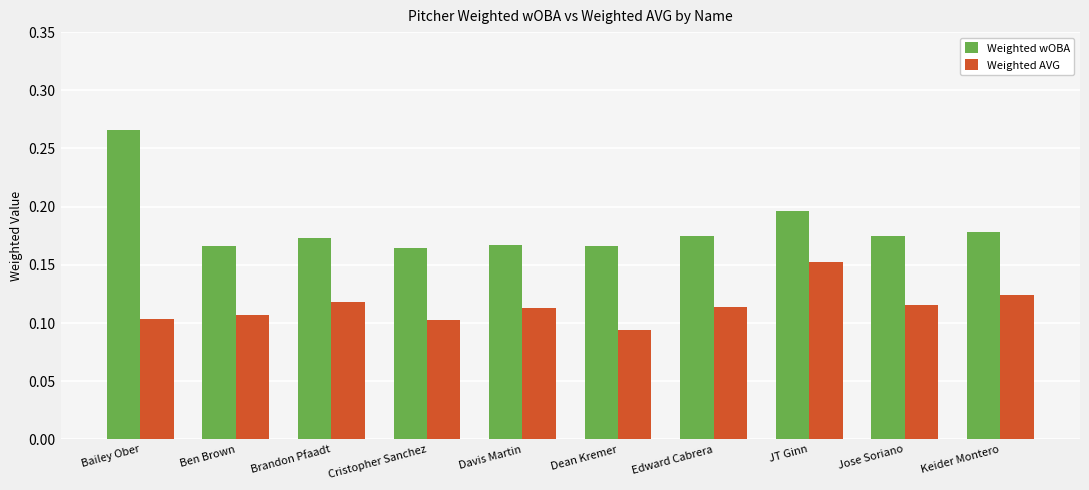

The value of Weighted AVG at Edward Cabrera is 0.2. True or false?

False